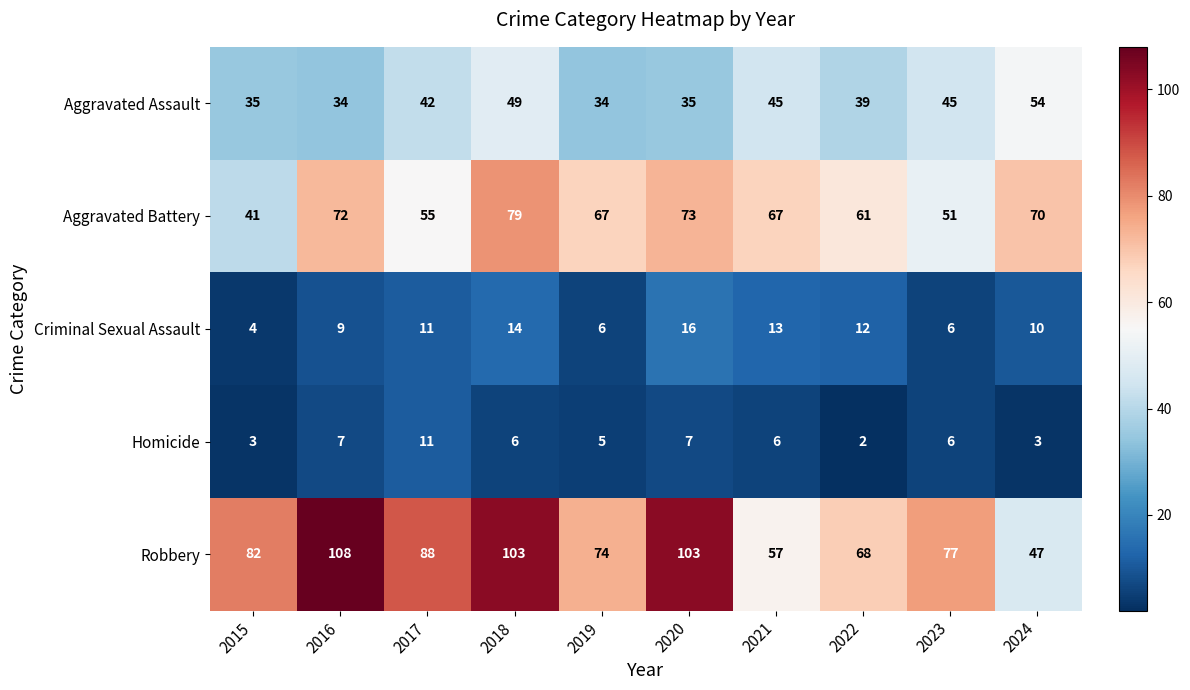

What is the total value across all series at 2022?

182